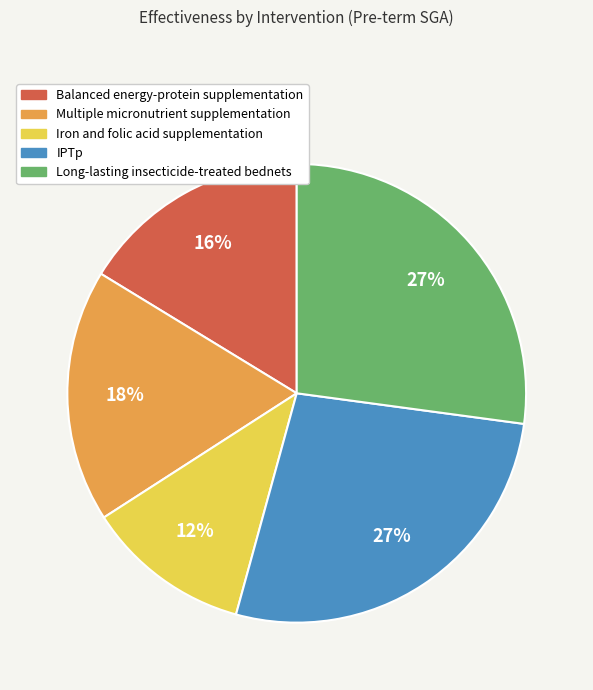

Between Iron and folic acid supplementation and Long-lasting insecticide-treated bednets, which is larger?

Long-lasting insecticide-treated bednets